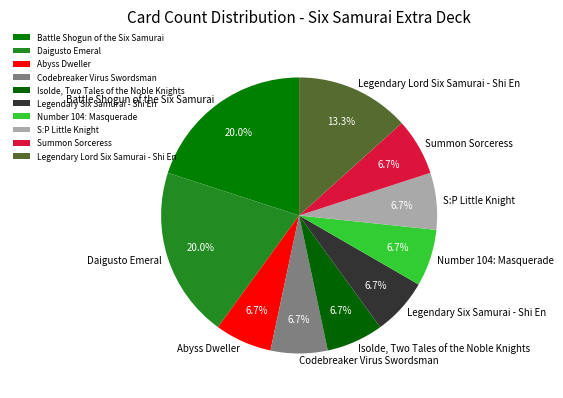

Is it true that S:P Little Knight is 7% of the pie?

True